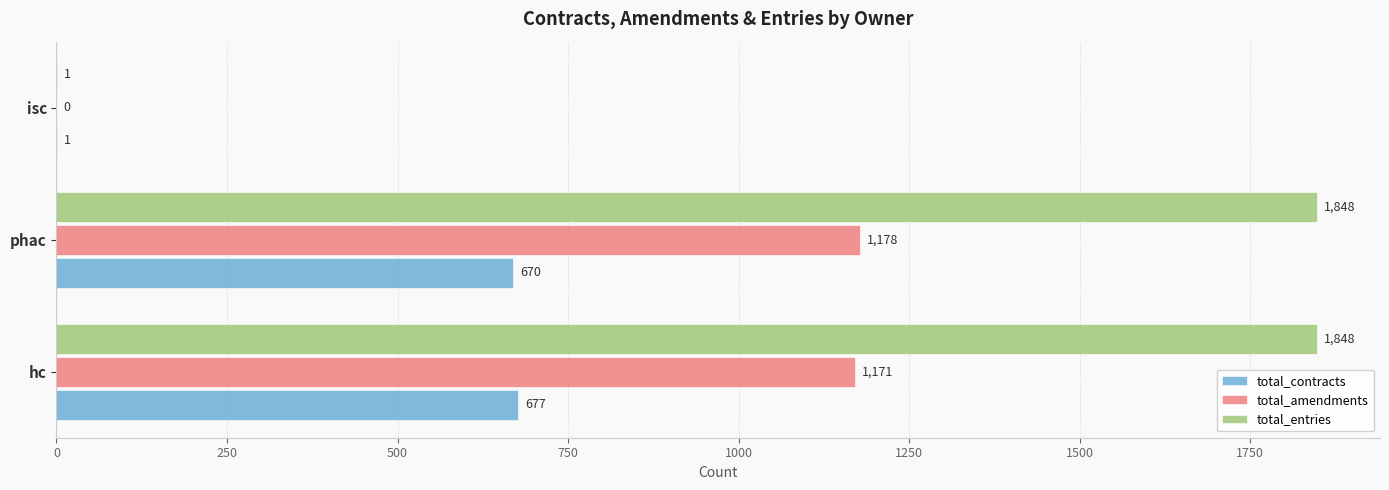

Which series has the largest total across all categories?

total_entries